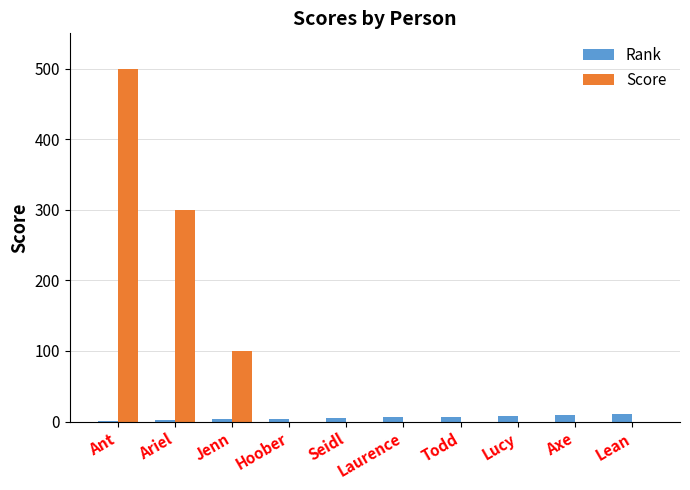

Which series has the largest total across all categories?

Score